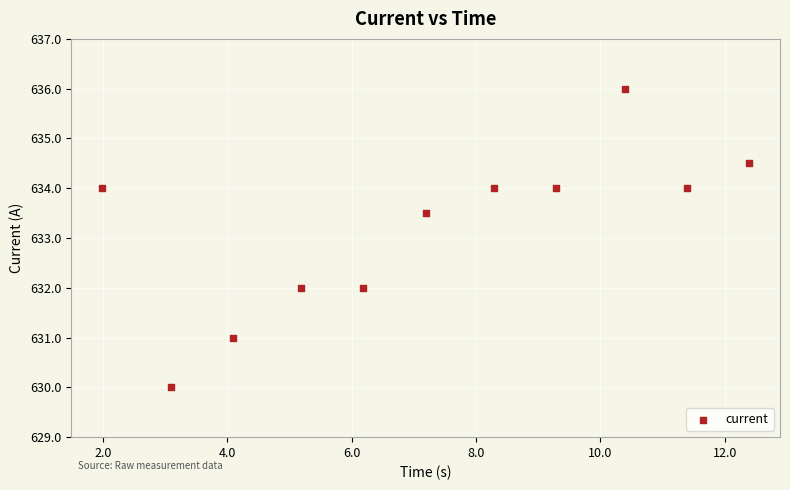

What is the range of X values (max minus min)?

10.4